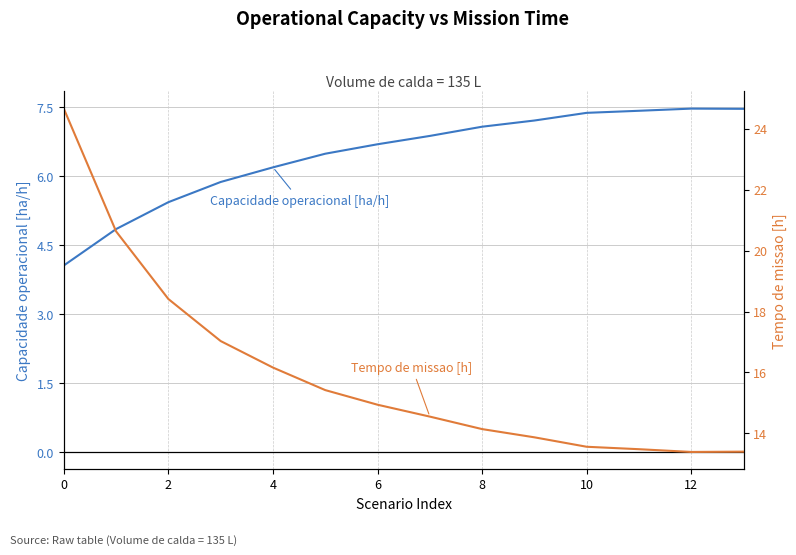

How many interior local peaks does the Capacidade operacional [ha/h] series have?

1